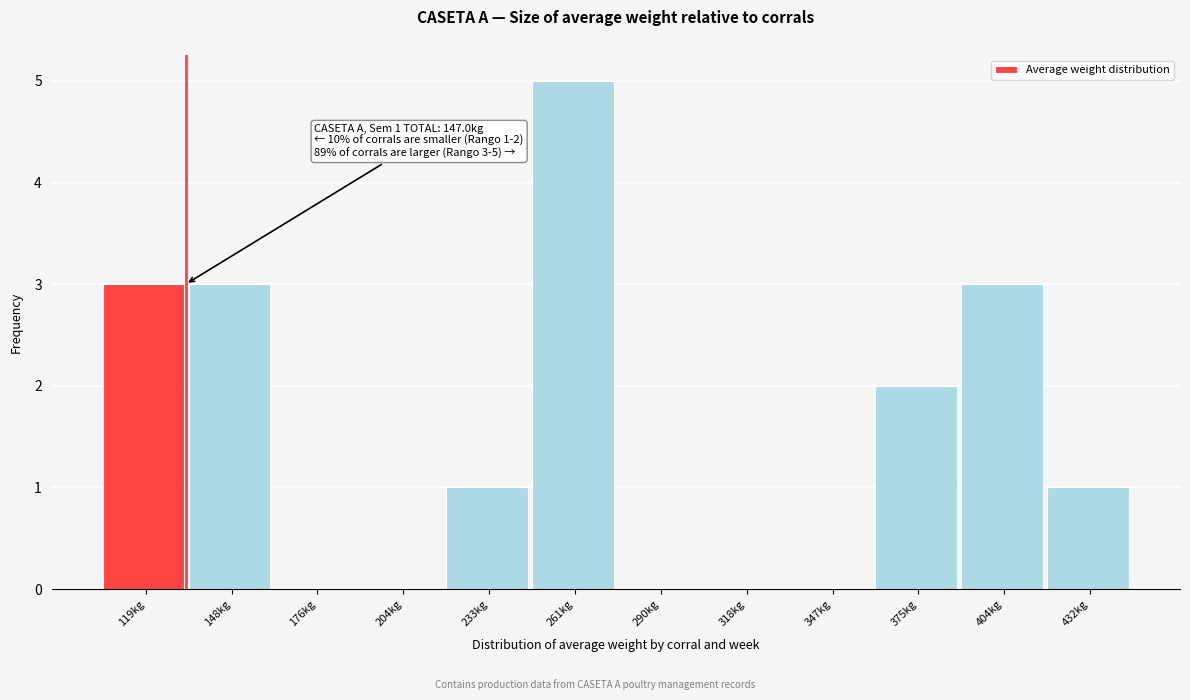

Reading left to right, what are all the values shown in this chart?

119kg=3	148kg=3	176kg=0	204kg=0	233kg=1	261kg=5	290kg=0	318kg=0	347kg=0	375kg=2	404kg=3	432kg=1